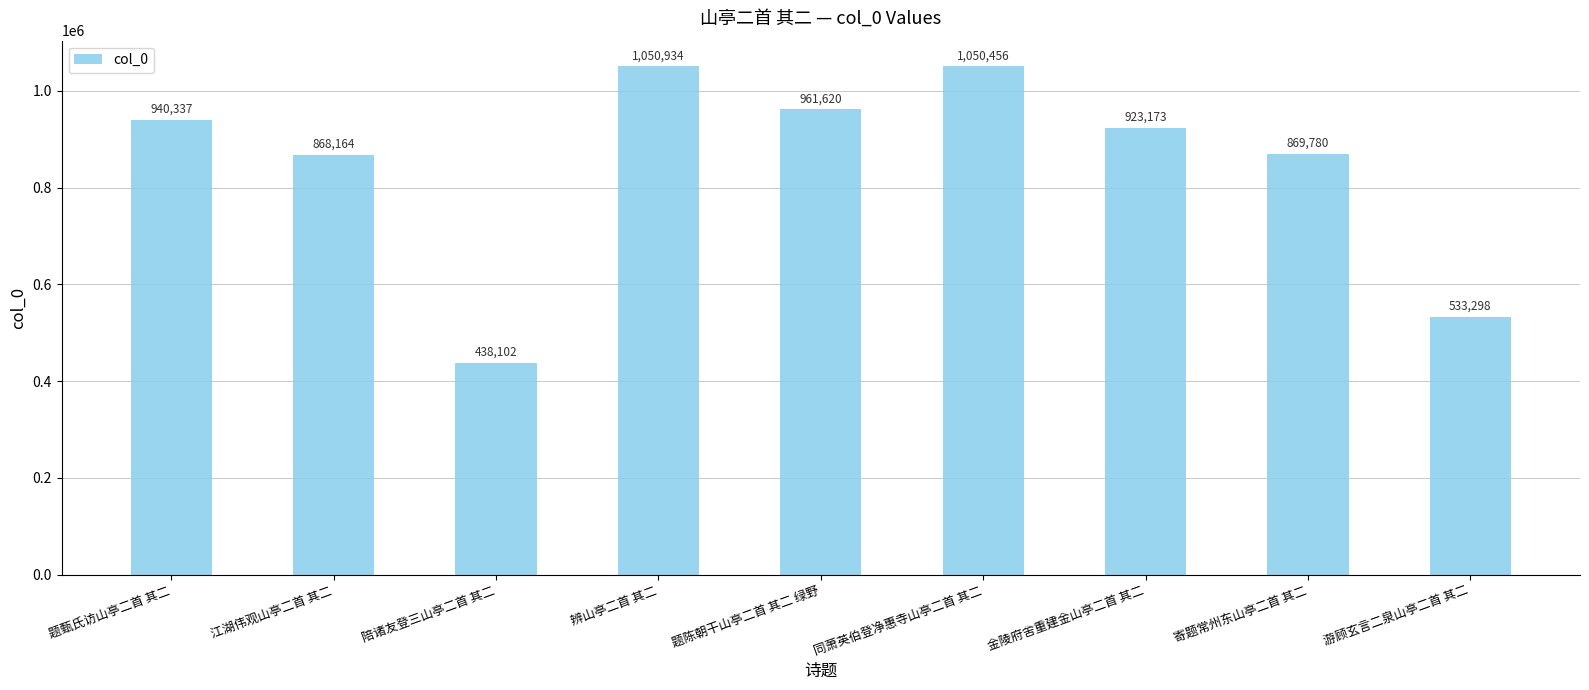

Reading left to right, extract all data points from this chart.

940337	868164	438102	1050934	961620	1050456	923173	869780	533298